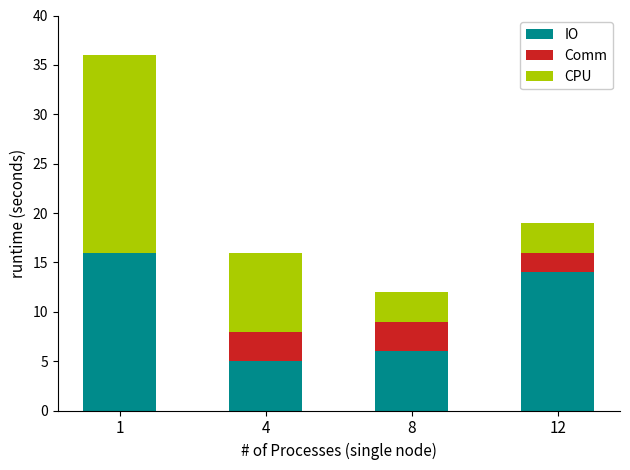

Reading left to right, list the values for the IO series.

1=16	4=5	8=6	12=14